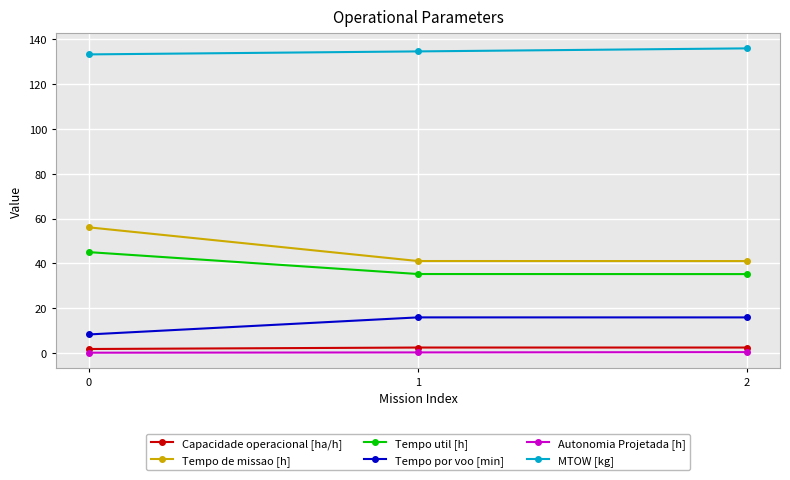

What is the approximate value of Capacidade operacional [ha/h] at 0?

1.8